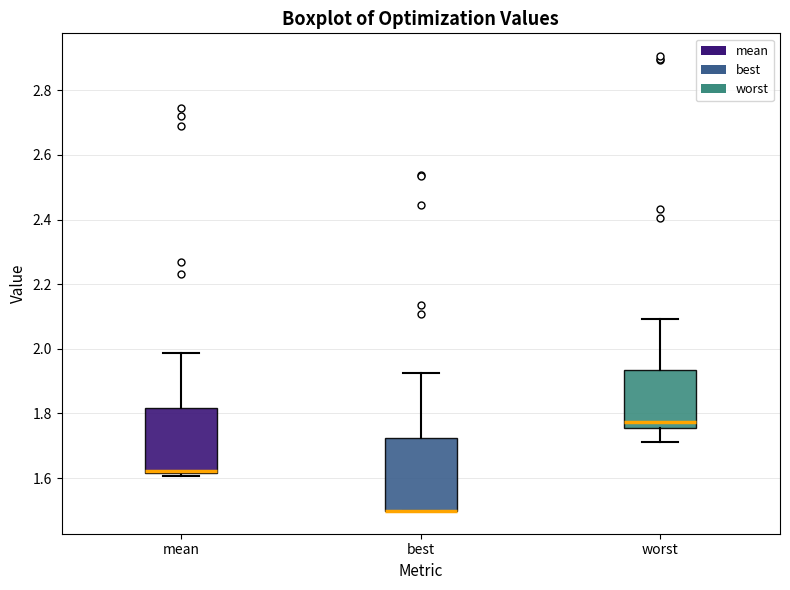

Where is the lower edge of the box for worst on the y-axis? The values are not printed on the chart, so give them approximately, as read against the axis.

1.76